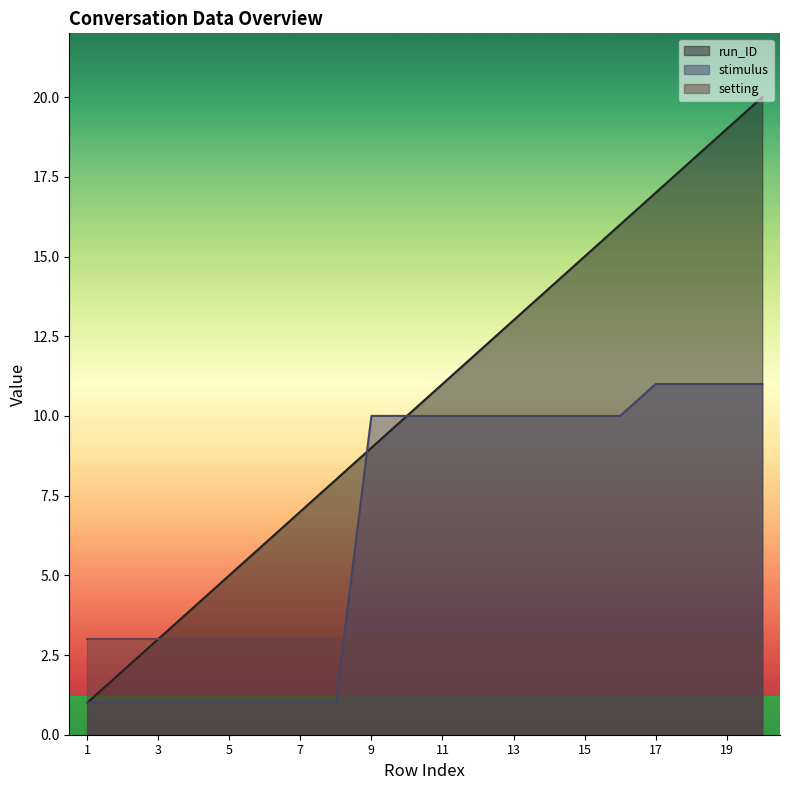

What are all the series names shown in the legend?

run_ID, stimulus, setting